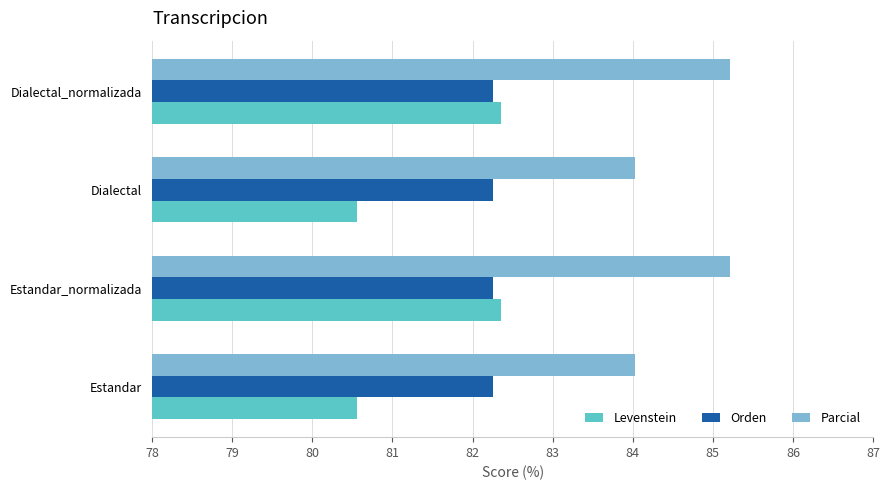

At how many categories does at least one series exceed 83?

4